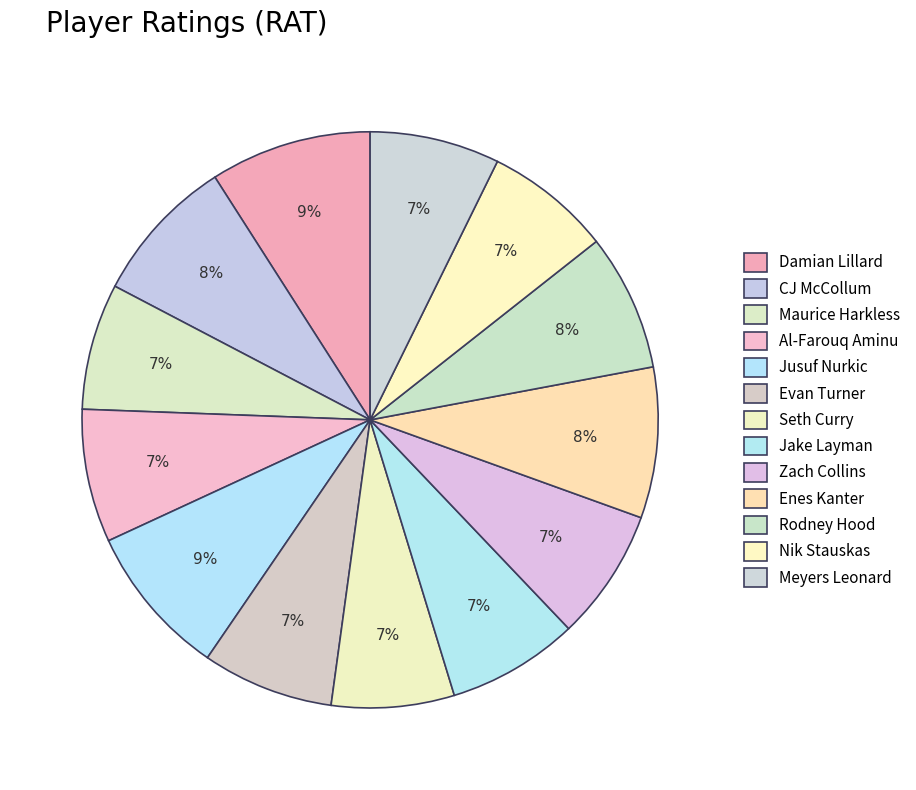

Count the number of slices in the pie.

13